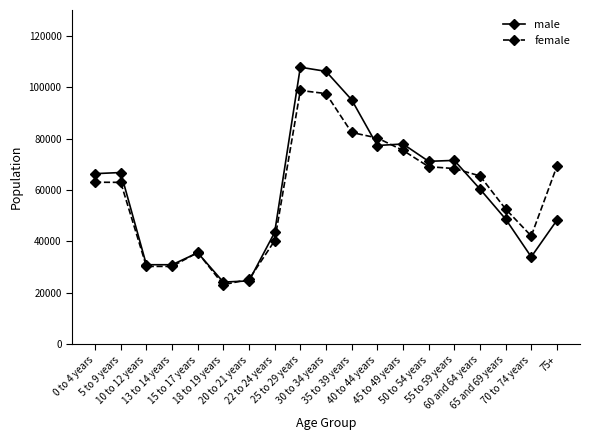

True or false: male has more than 2 interior local peaks.

True